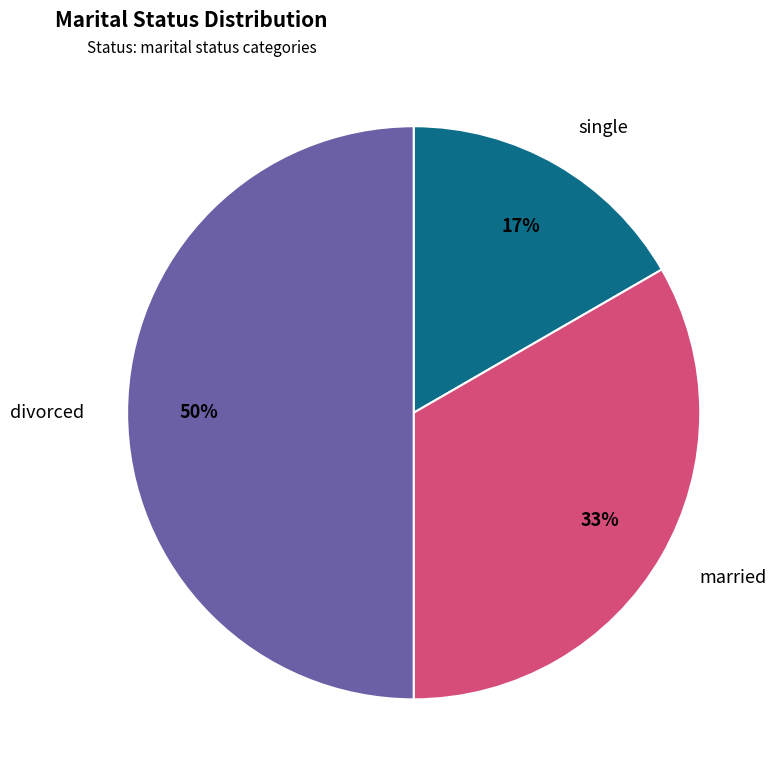

Approximately how many times larger is the value at single compared to married?

0.5